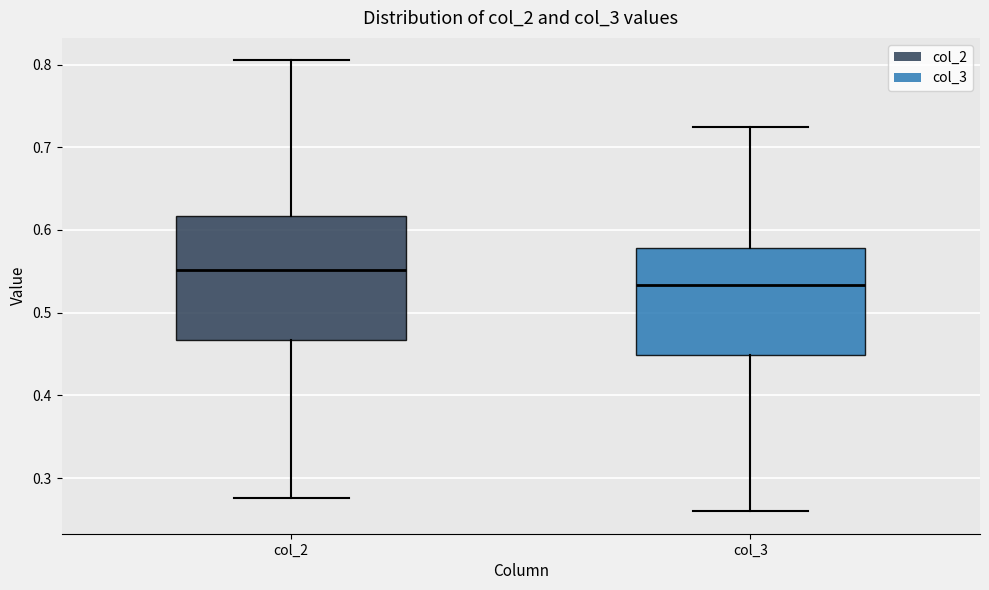

Comparing the boxes themselves (not the whiskers), which one is the tallest?

col_2